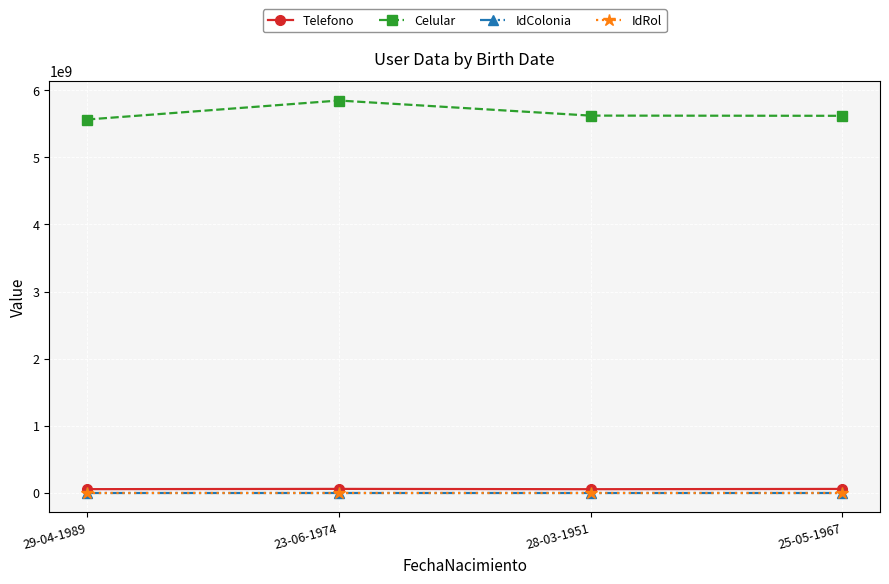

What is the total value across all series at 23-06-1974?

5906399081